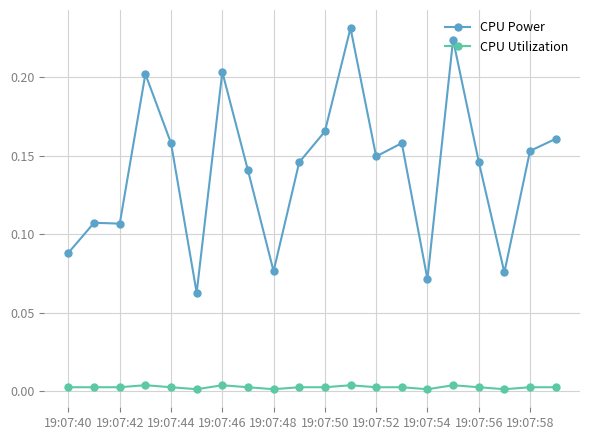

How many CPU Power values are between 0 and 1?

20